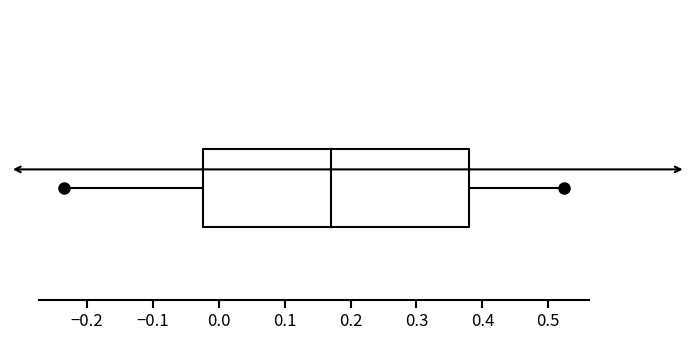

Transcribe this box plot: give where the median line is, the range the box spans, and where the two whiskers end, as read against the x-axis. The values are not printed on the chart, so give them approximately, as read against the axis.

median 0.17, box -0.02 to 0.38, whiskers -0.23 to 0.52